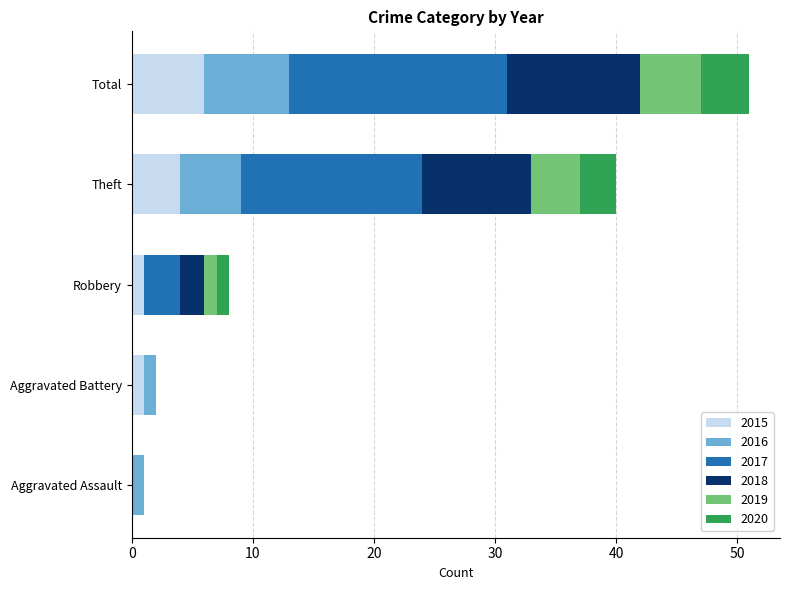

What is the total value across all series at Theft?

40